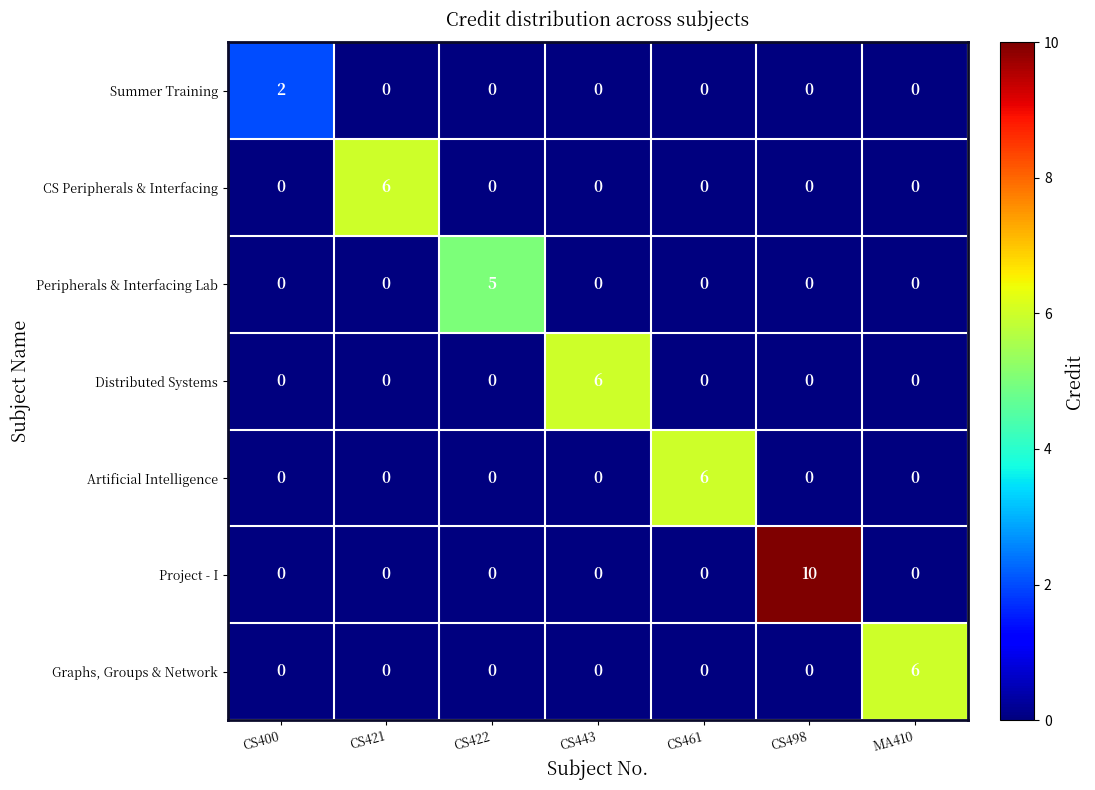

What is the difference between the Distributed Systems values at CS443 and CS461?

6